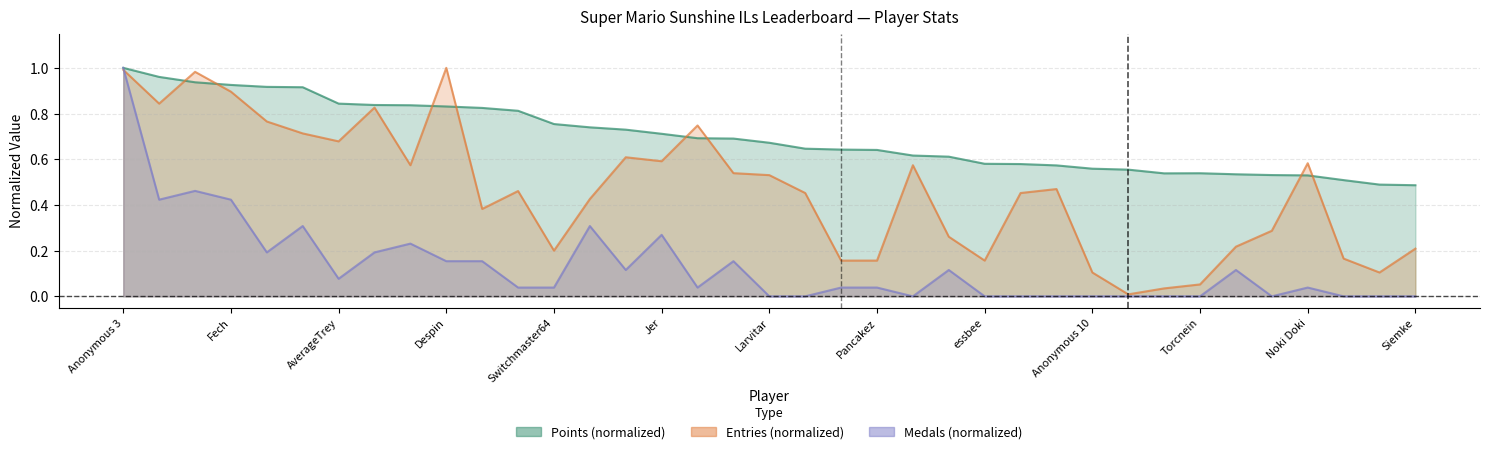

List the series in order of their peak value, lowest first.

Points, Medals, Entries